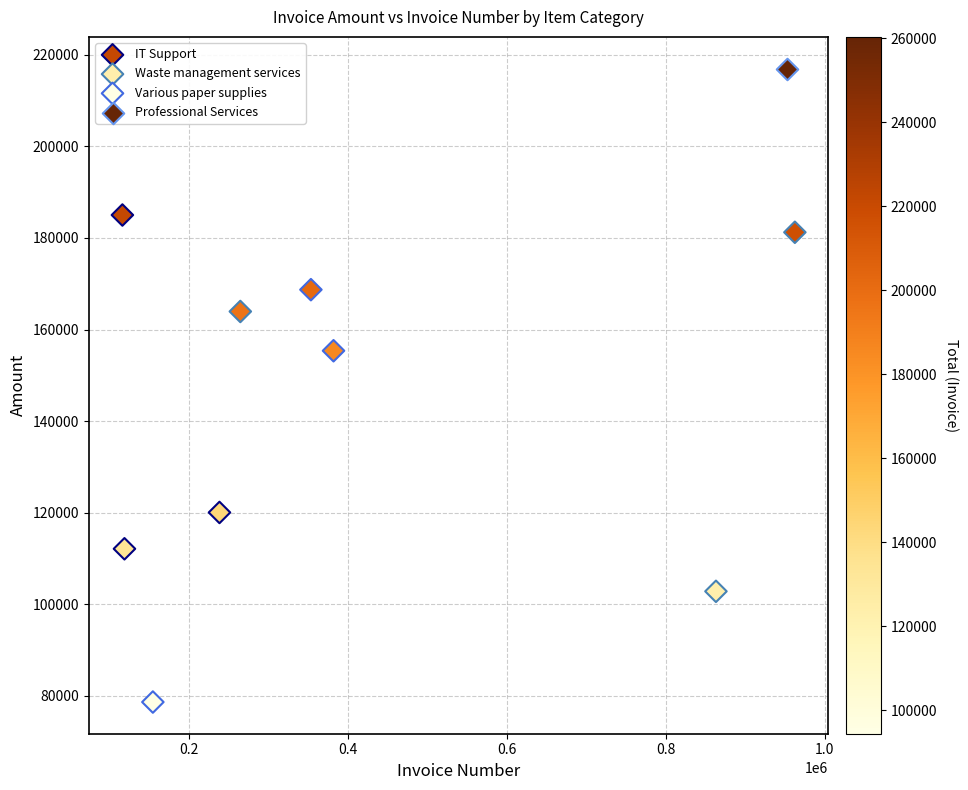

Which series reaches the maximum Y coordinate?

Professional Services